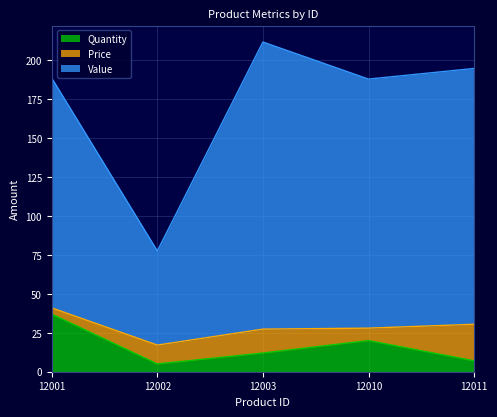

At how many categories does at least one series exceed 81?

4